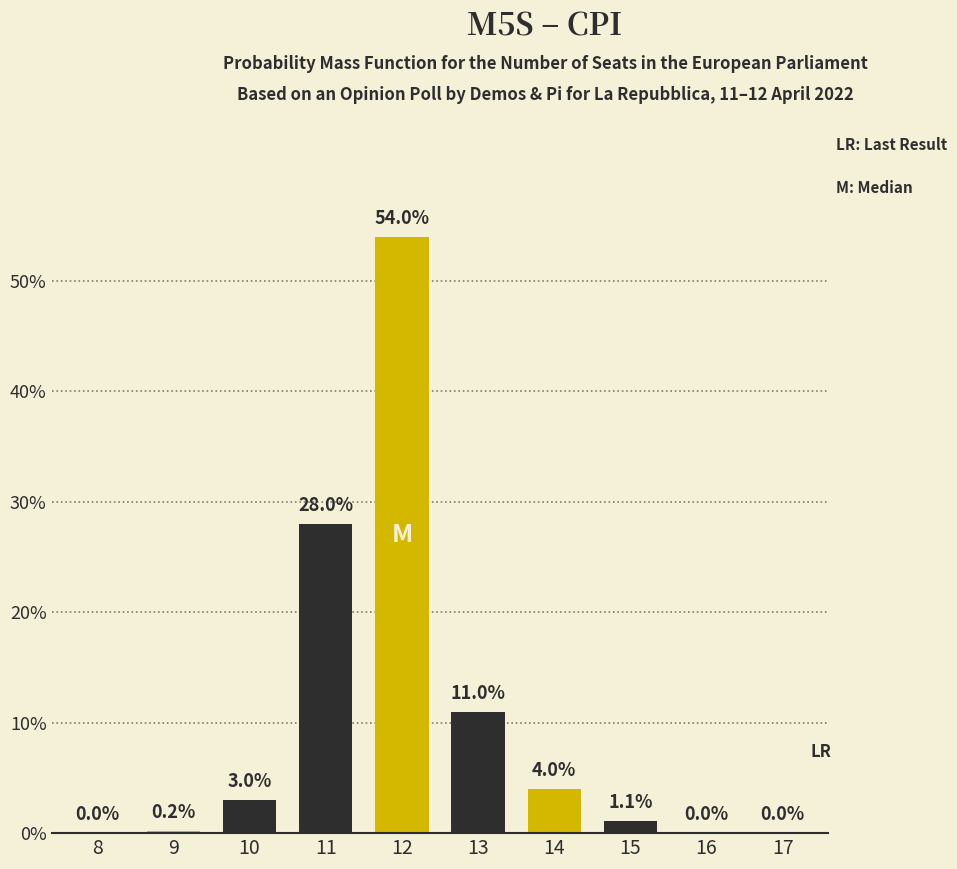

Reading left to right, extract all data points from this chart.

8=0.0	9=0.2	10=3.0	11=28.0	12=54.0	13=11.0	14=4.0	15=1.1	16=0.0	17=0.0